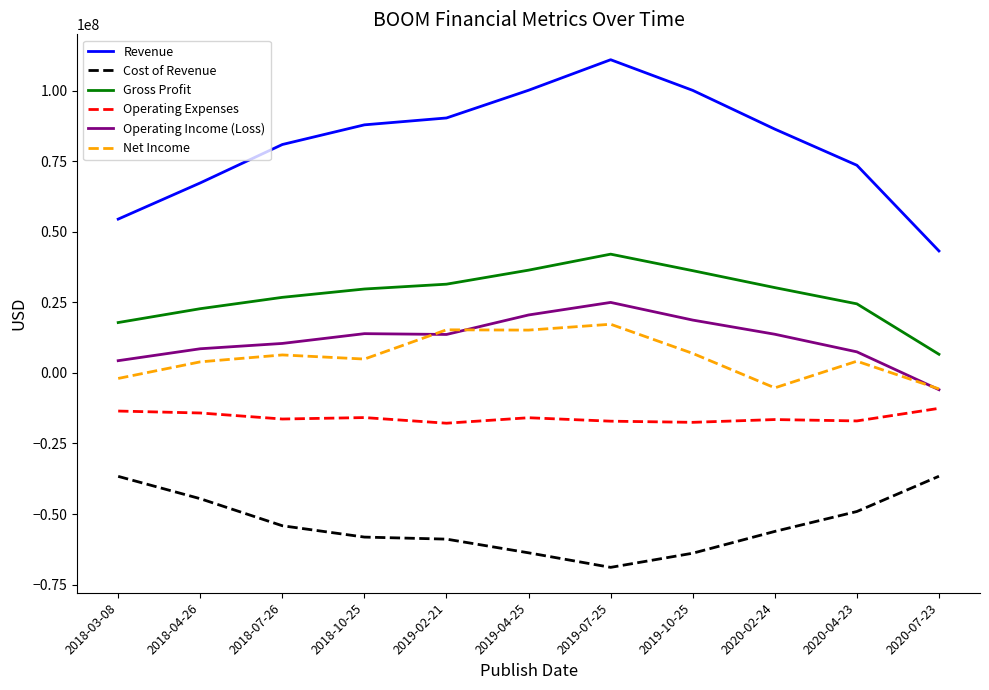

True or false: Net Income and Cost of Revenue intersect in this chart.

False